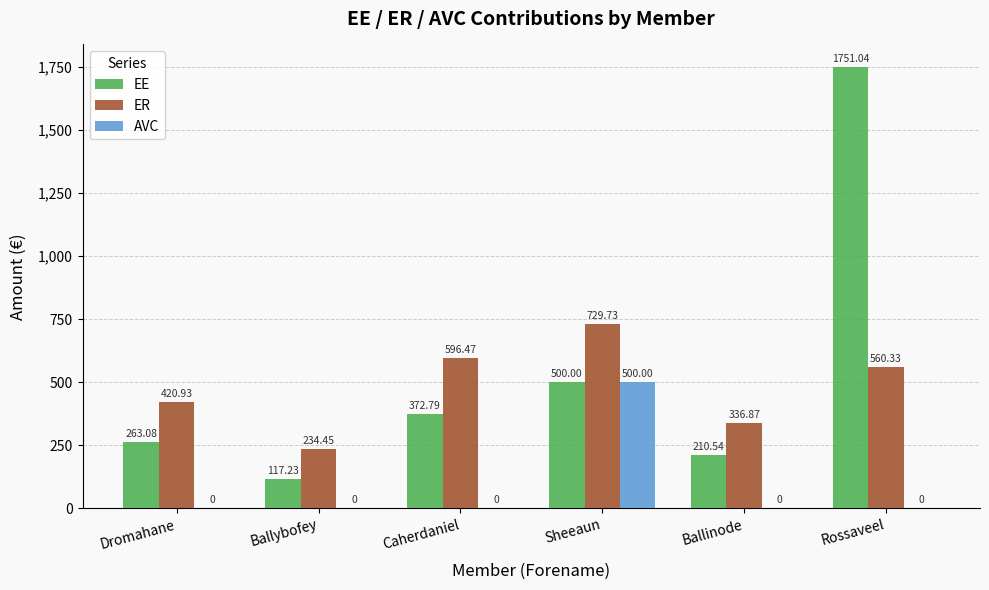

What are all the series names shown in the legend?

EE, ER, AVC